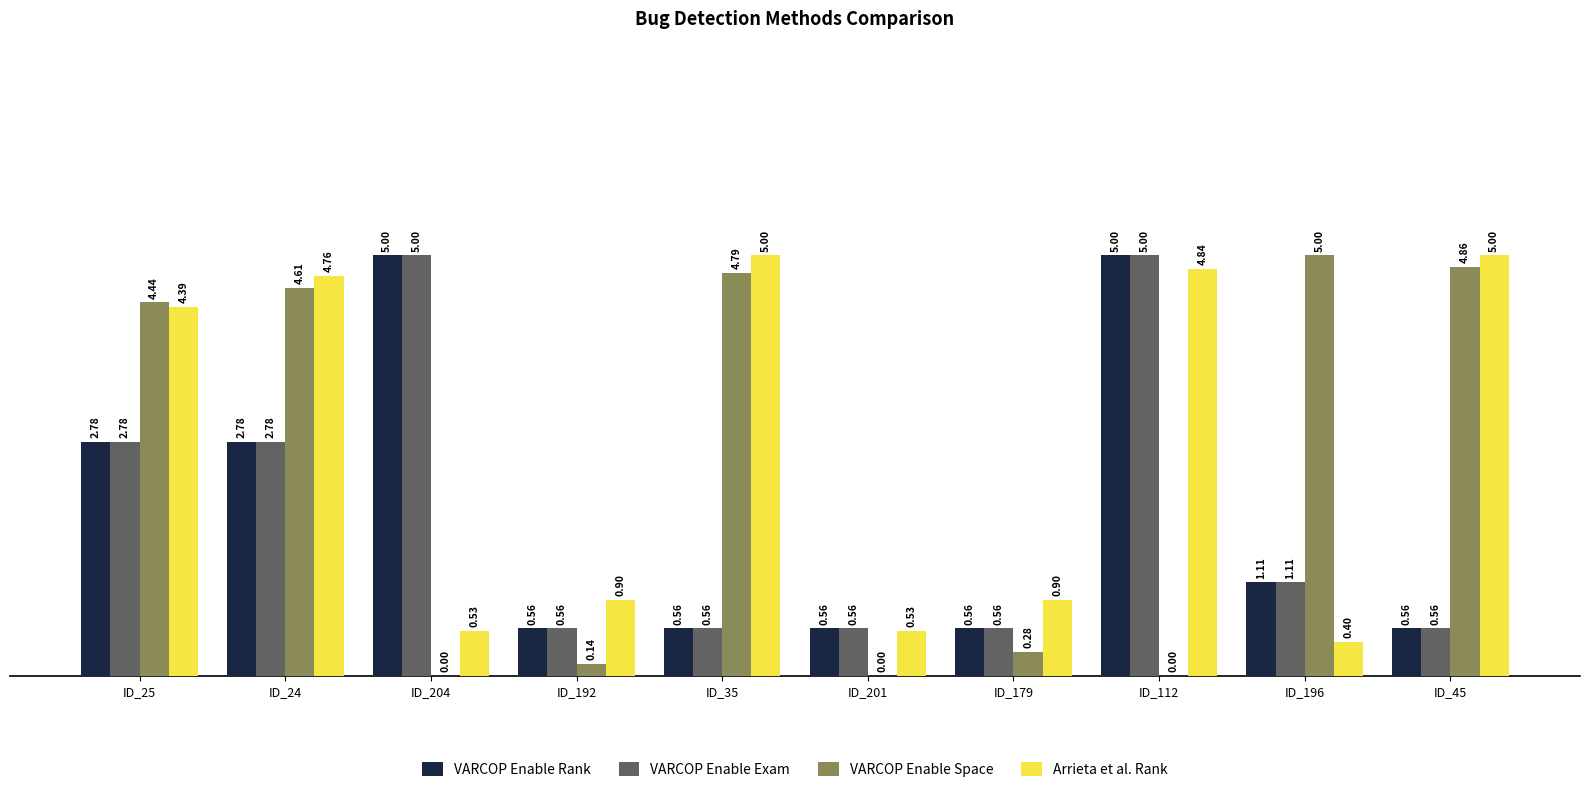

Does the chart contain stacked bars?

No